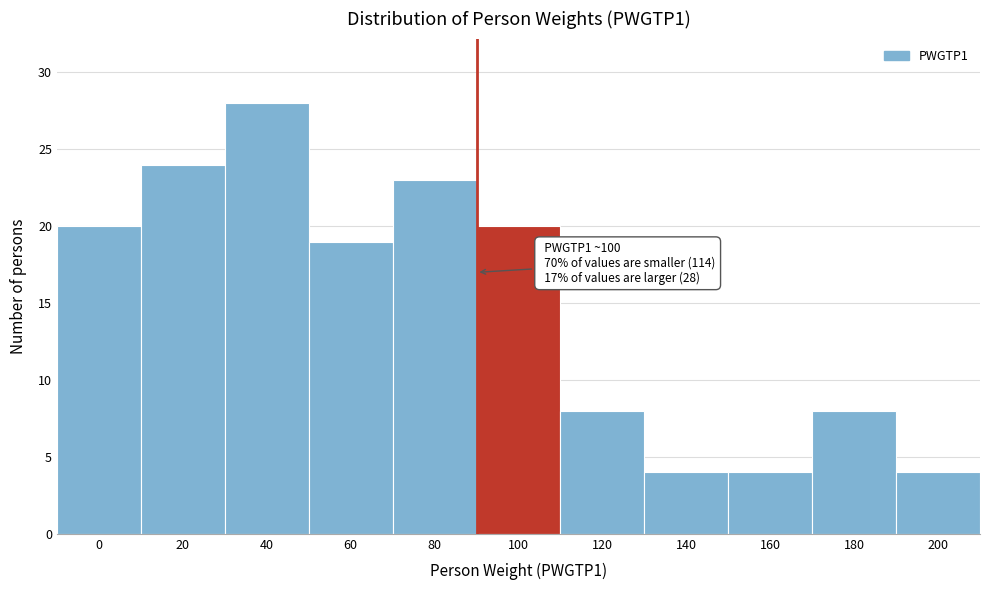

Reading right to left, extract all data points from this chart.

4	8	4	4	8	20	23	19	28	24	20